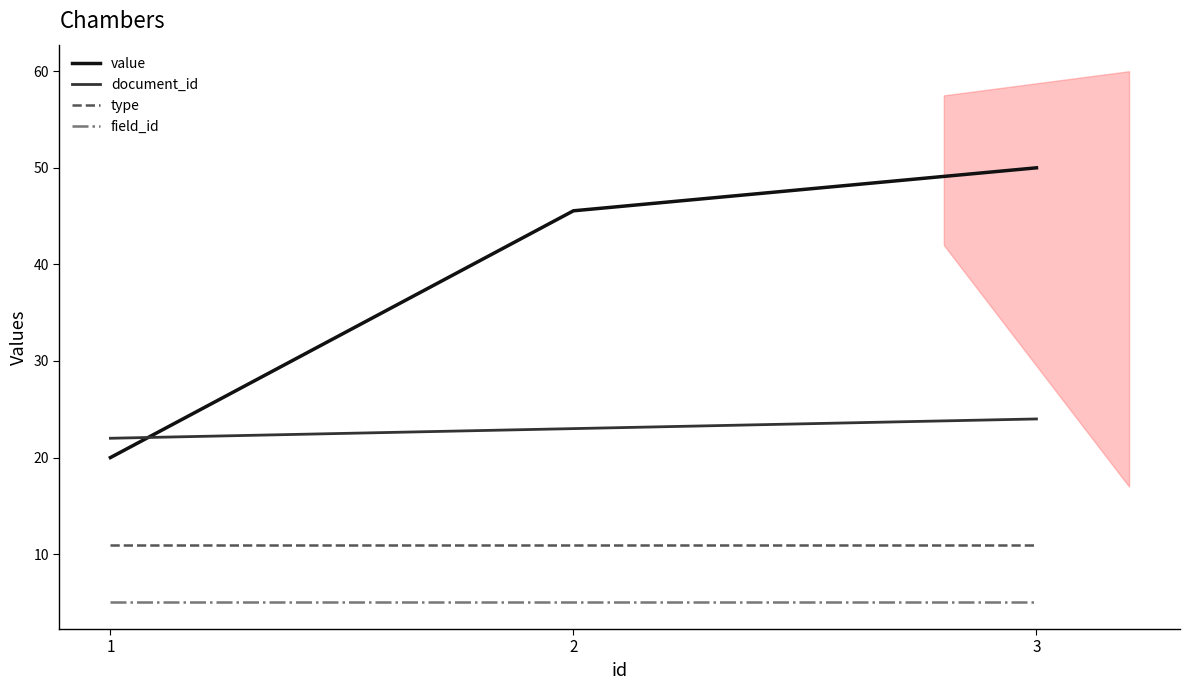

What is the greatest value displayed?

50.0